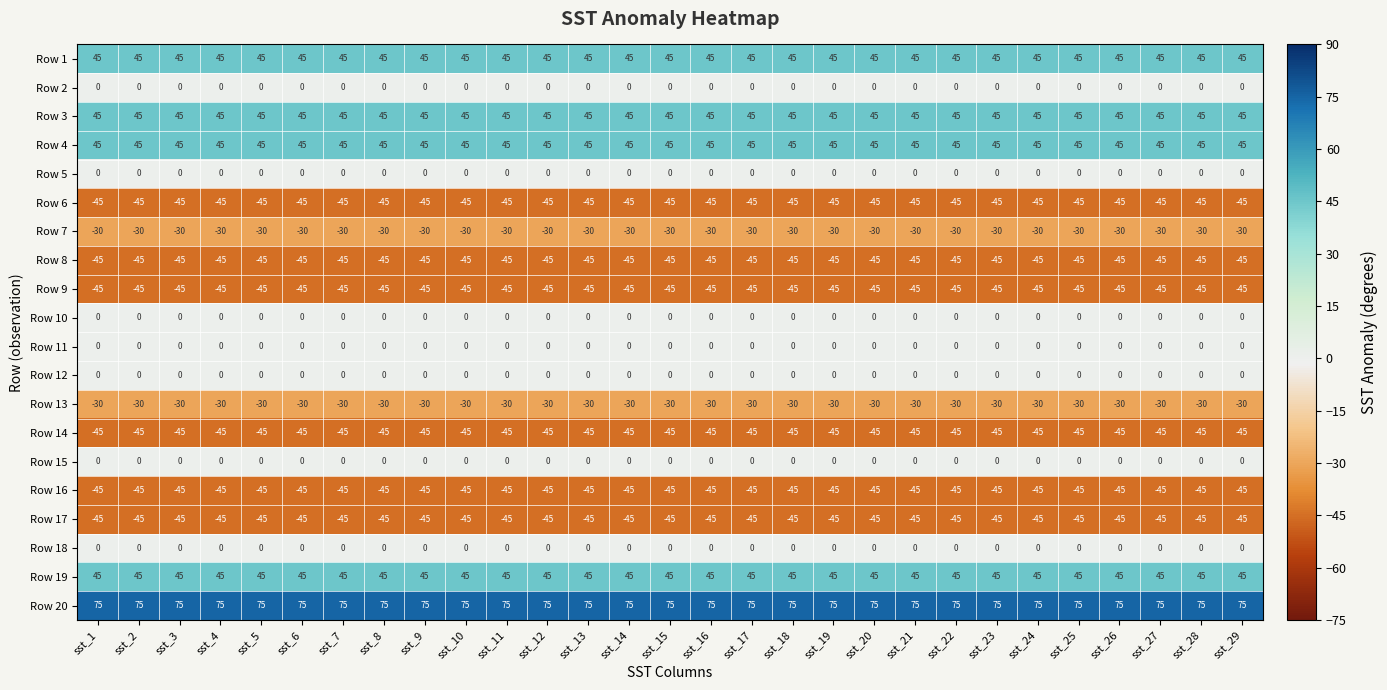

What is the difference between the highest and lowest values at sst_4?

120